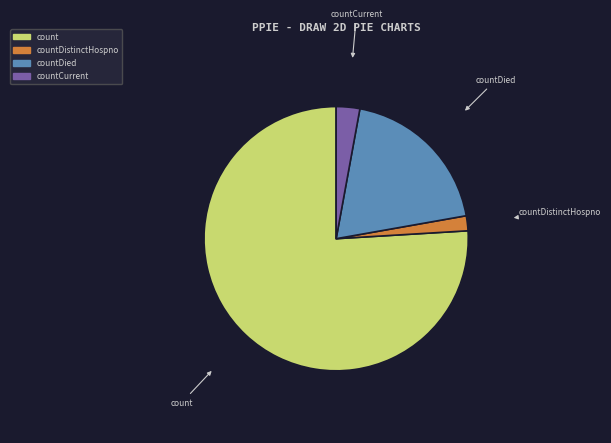

Does any single category account for the majority?

Yes